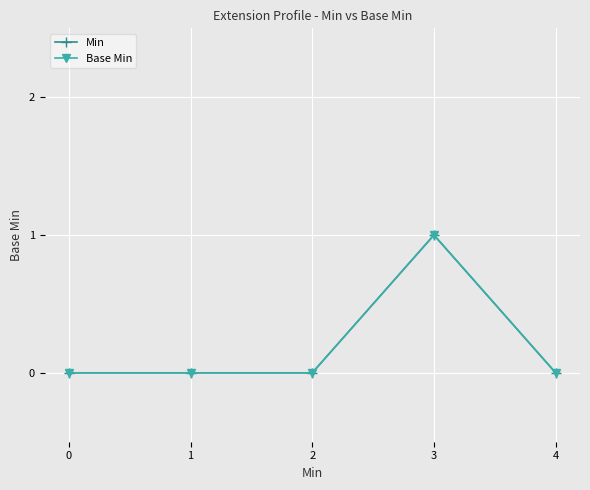

Which series has the largest range (max minus min)?

Min